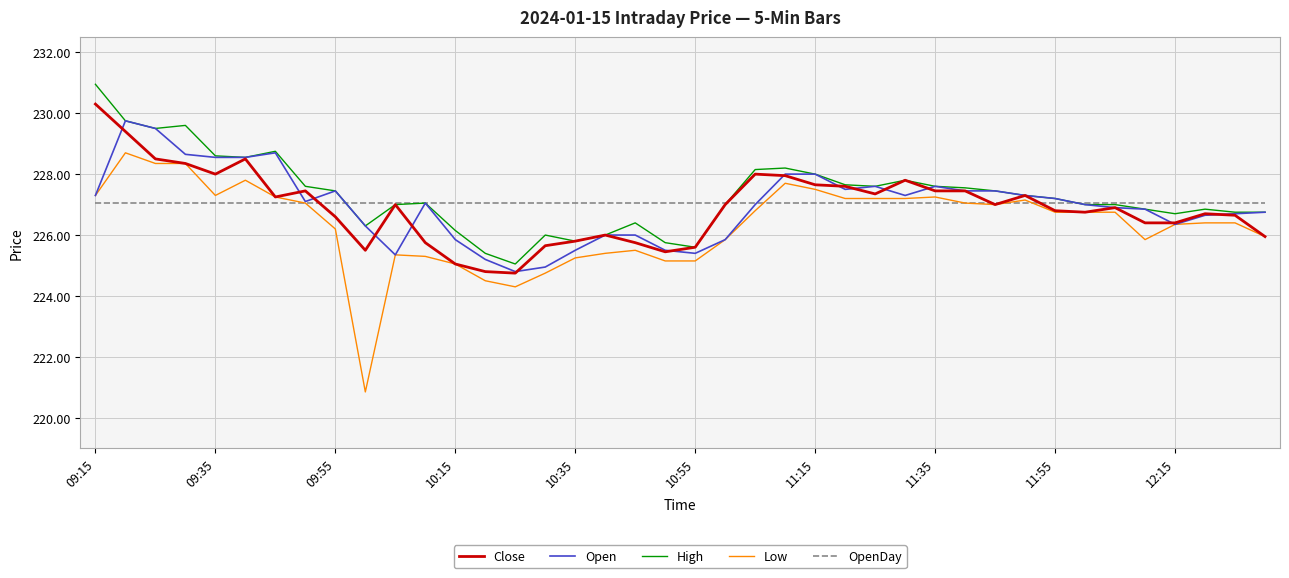

Is this an area chart (filled region under the line)?

No